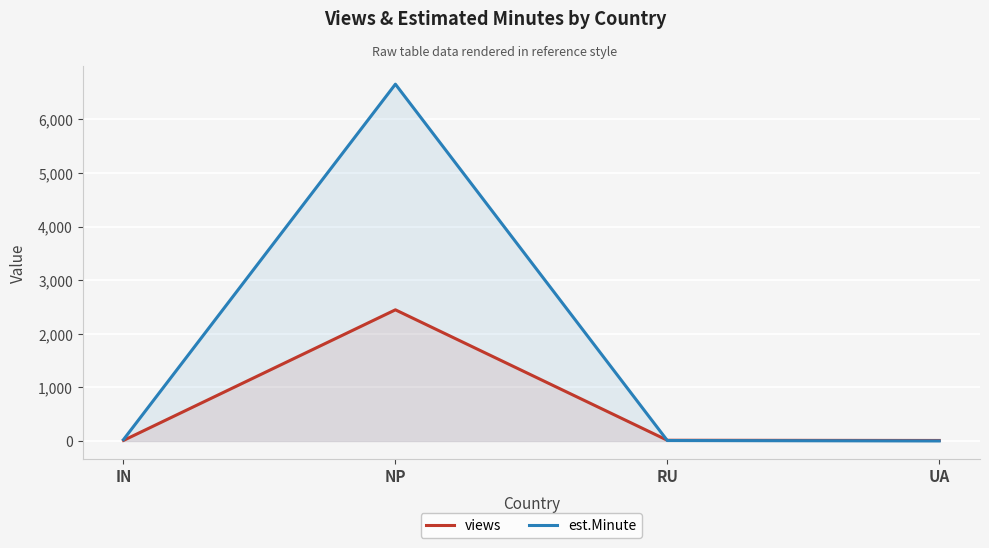

At which category does the chart reach its minimum across all series?

UA